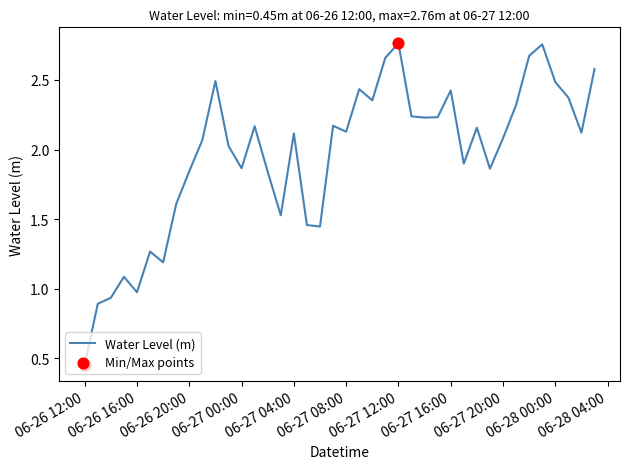

What is the difference between the maximum and minimum values?

2.3